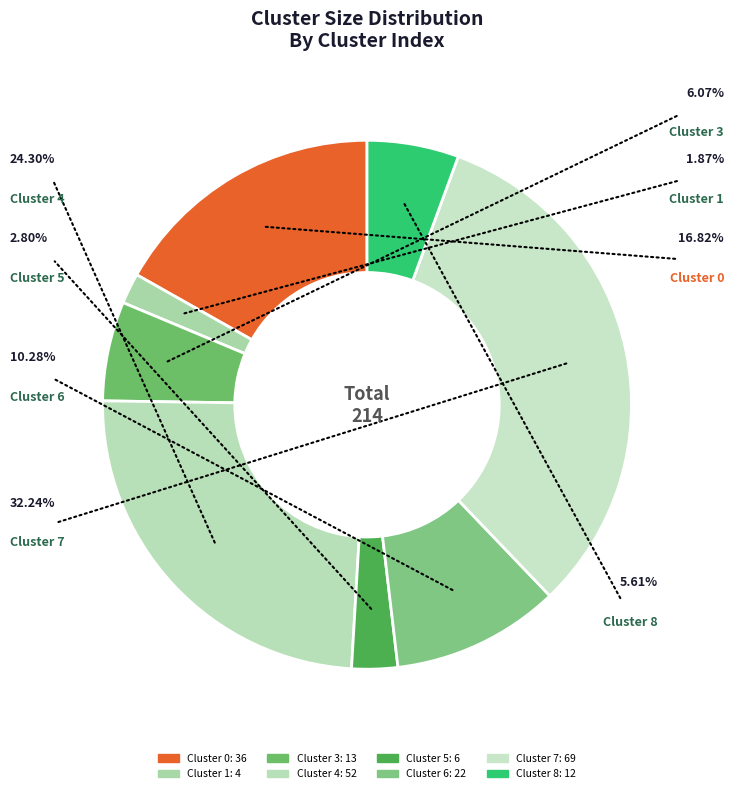

Which category has the smallest portion of the pie?

Cluster 1